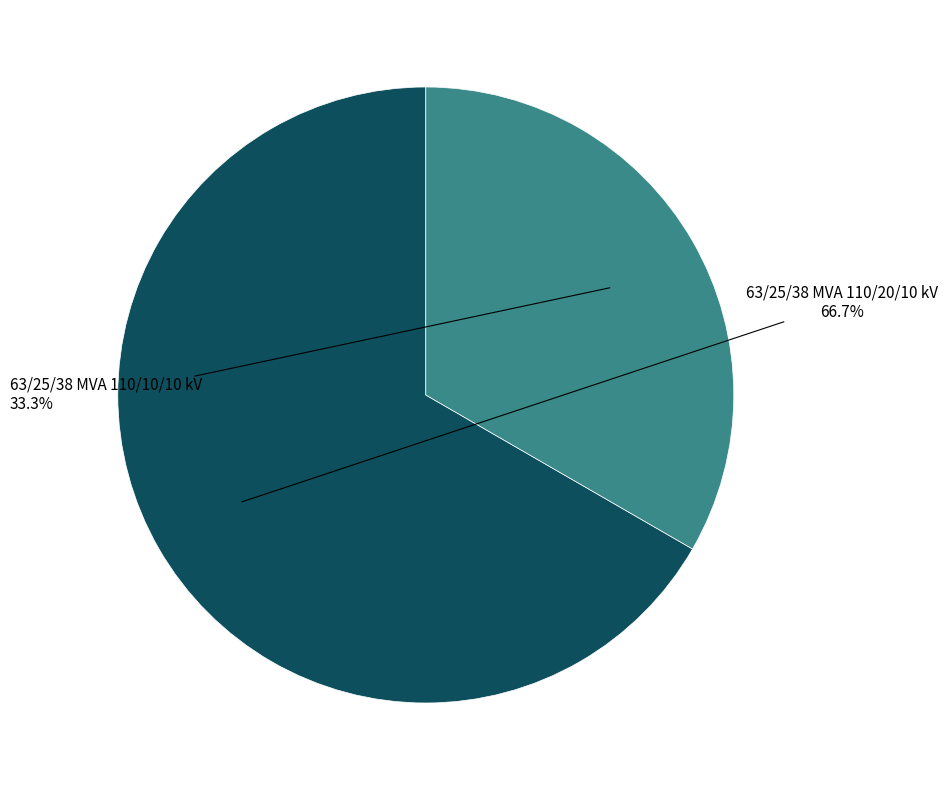

Is it true that 63/25/38 MVA 110/20/10 kV is 52% of the pie?

False